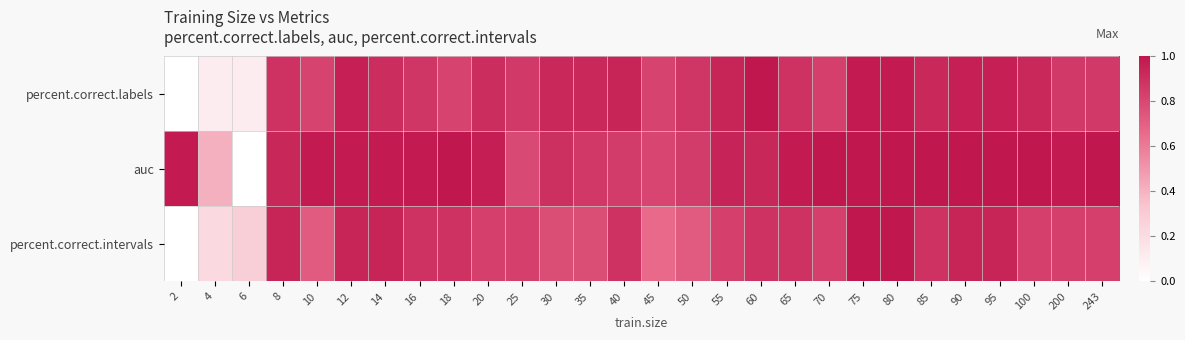

Which label corresponds to the largest value in the chart?

60